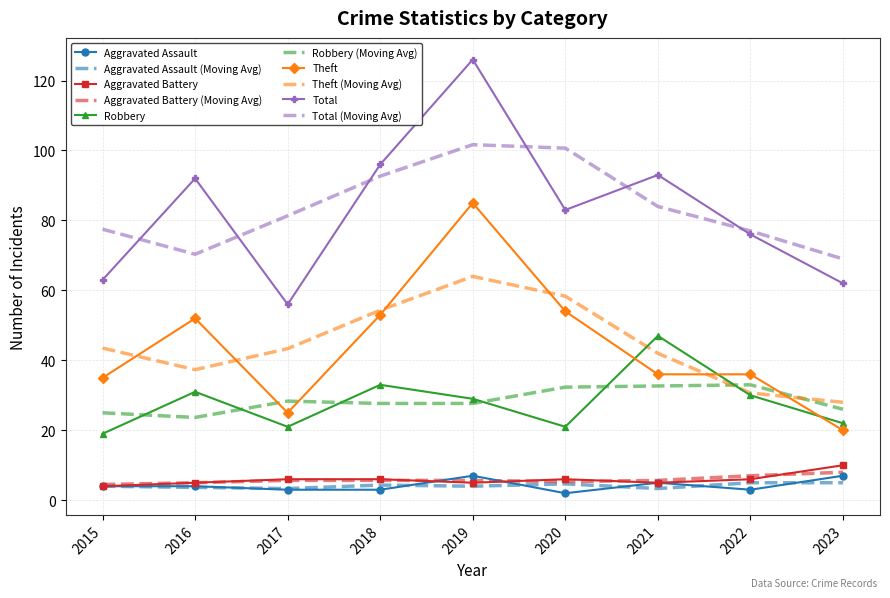

True or false: Robbery (Moving Avg) and Aggravated Assault cross at least once.

False